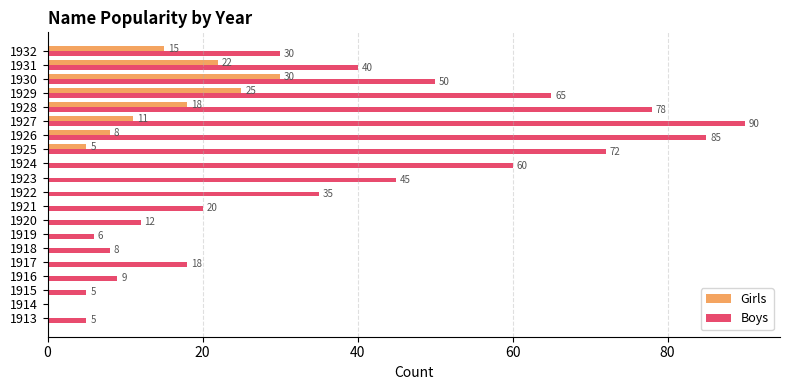

At which category is the sum across all series the highest?

1927